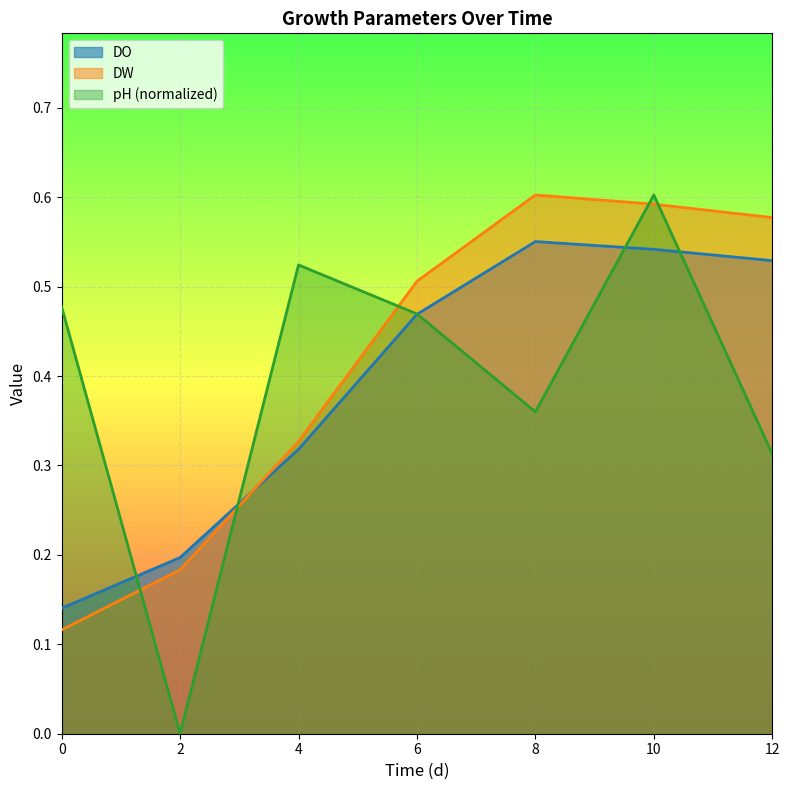

What are all the series names shown in the legend?

DO, DW, pH (normalized)